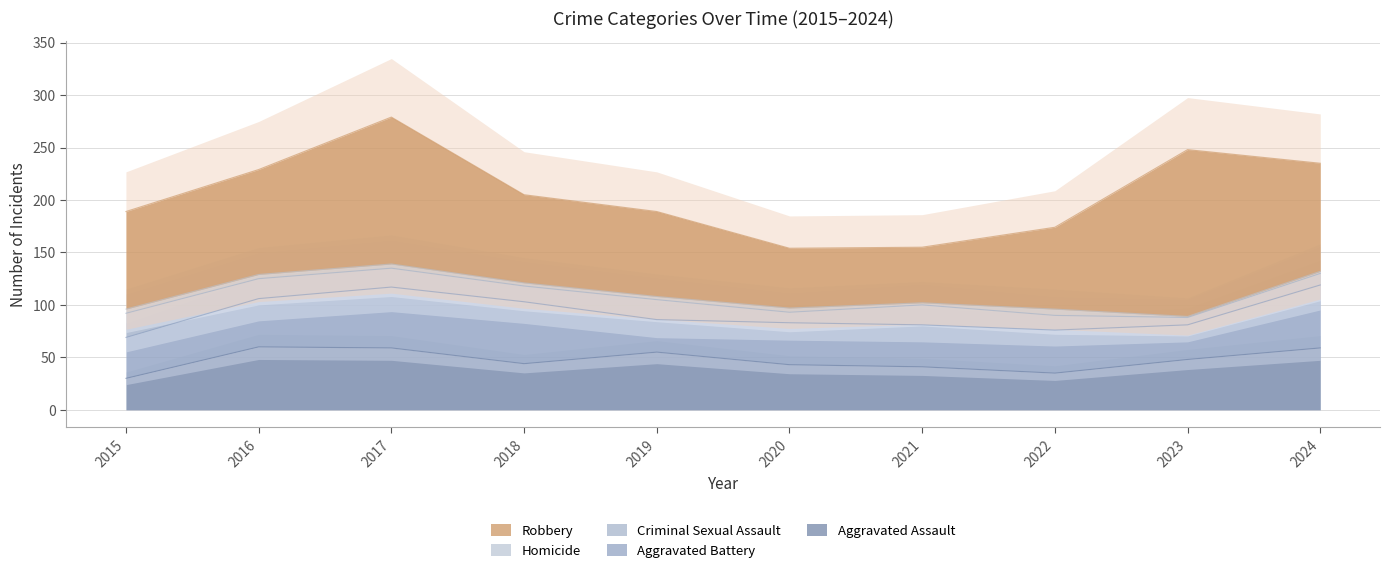

Does the chart display data point markers on the line(s)?

No